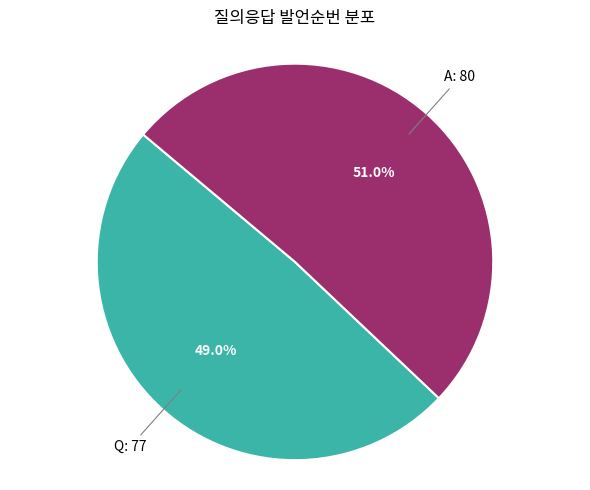

Is there a majority slice in this chart?

Yes